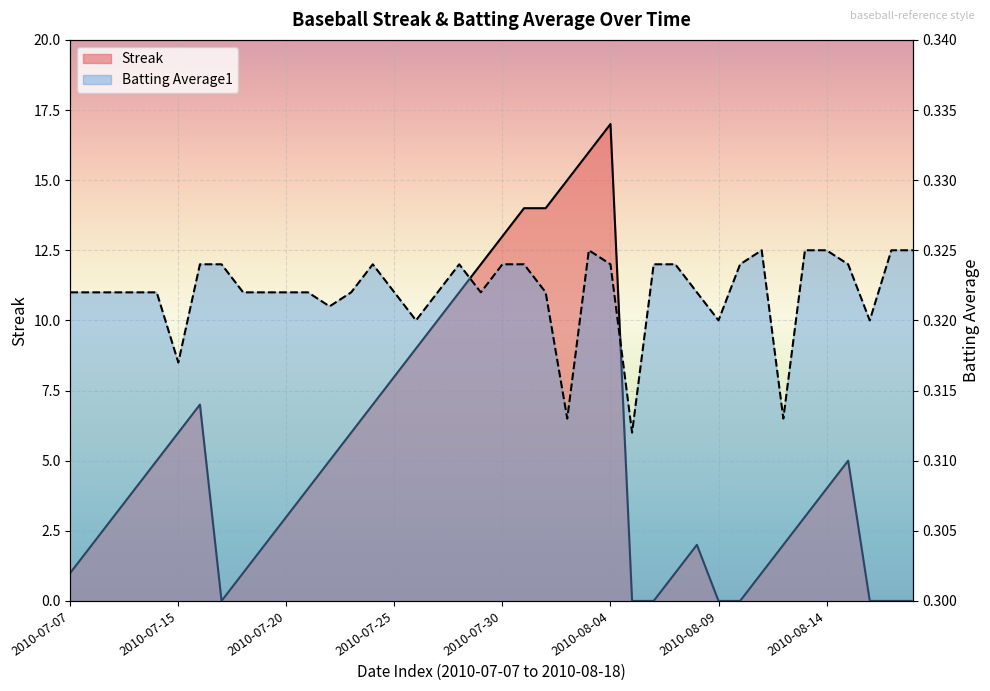

How many lines are shown in the chart?

2